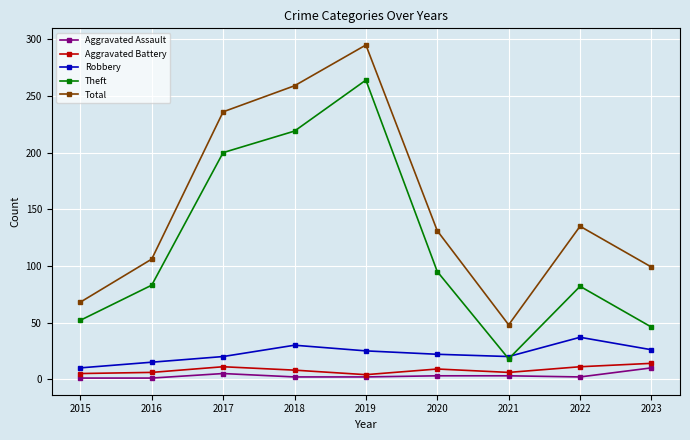

Is it true that Aggravated Assault equals 3 at 2020?

True